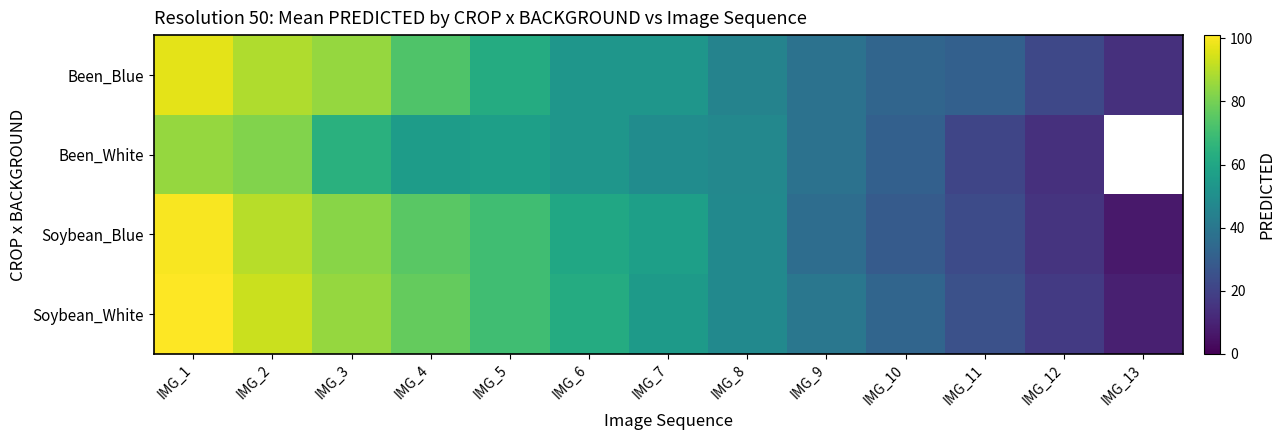

Is it true that Been_Blue equals 53.0 at IMG_6?

True